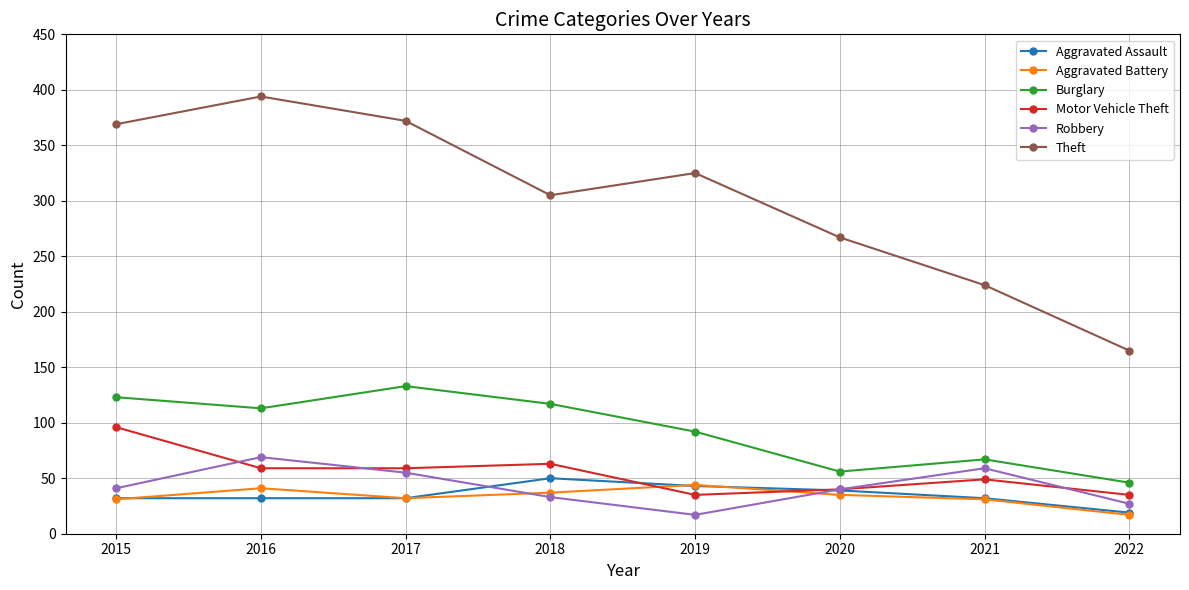

True or false: Burglary and Robbery intersect in this chart.

False